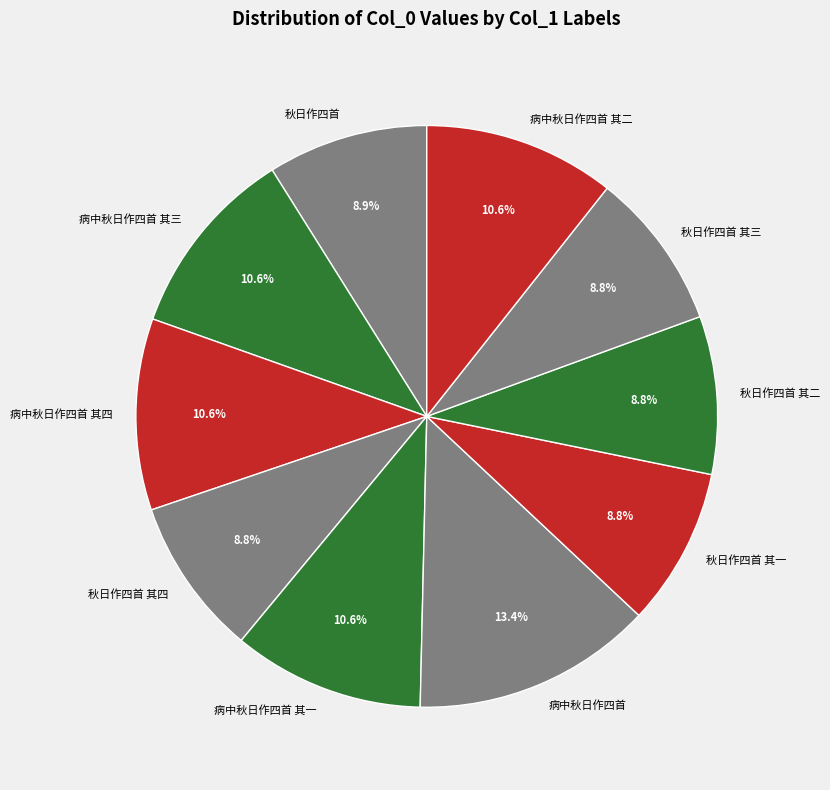

What is the largest slice in the pie chart?

病中秋日作四首